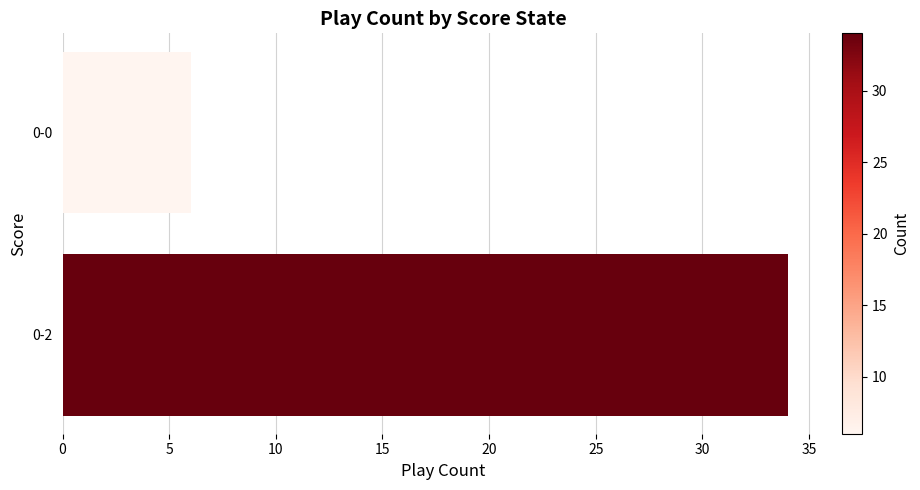

What is the average value?

20